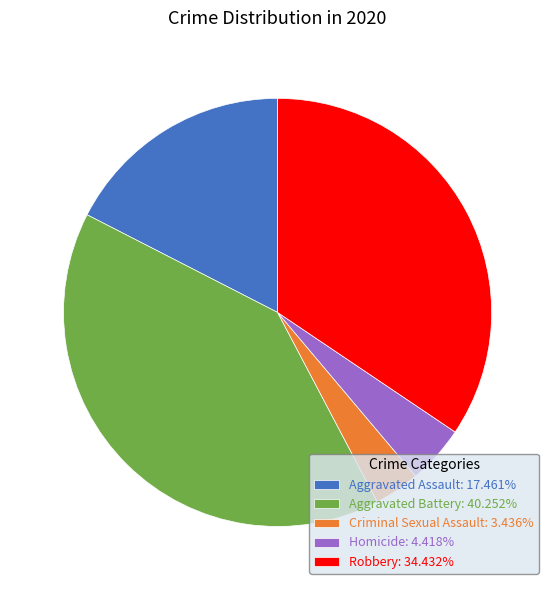

What is the ratio of the value at Aggravated Battery: 40.252% to the value at Criminal Sexual Assault: 3.436%?

11.7